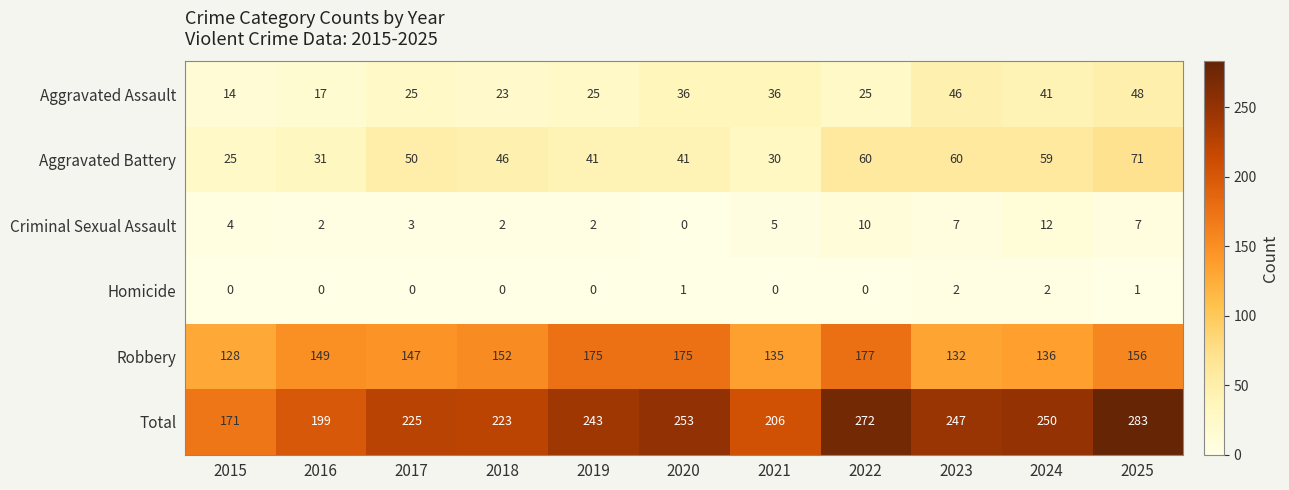

The Robbery series shows 152 at 2018. True or false?

True